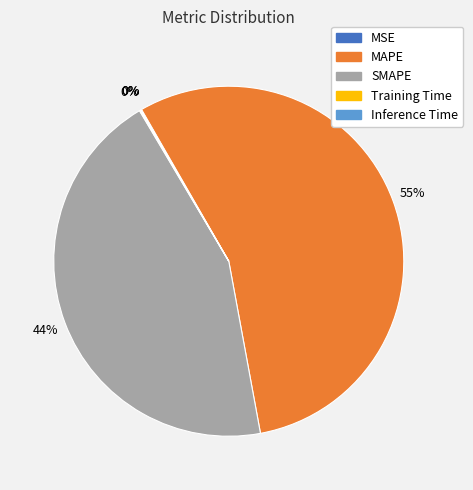

What is the largest slice in the pie chart?

MAPE